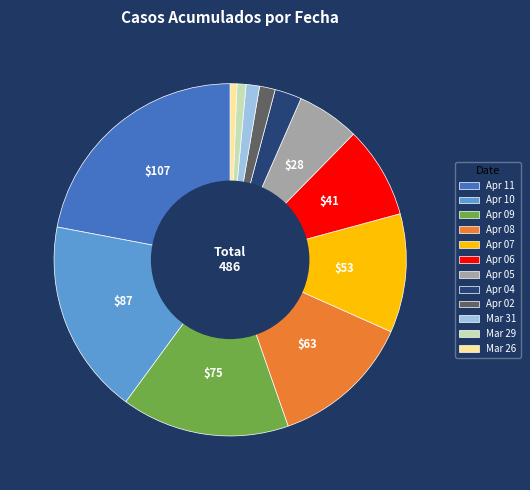

Is there a majority slice in this chart?

No